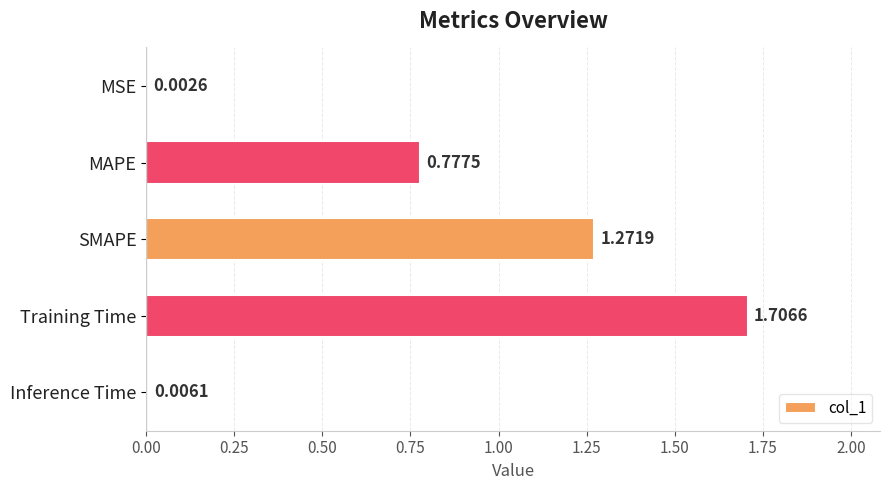

What is the maximum value shown in the chart?

1.7